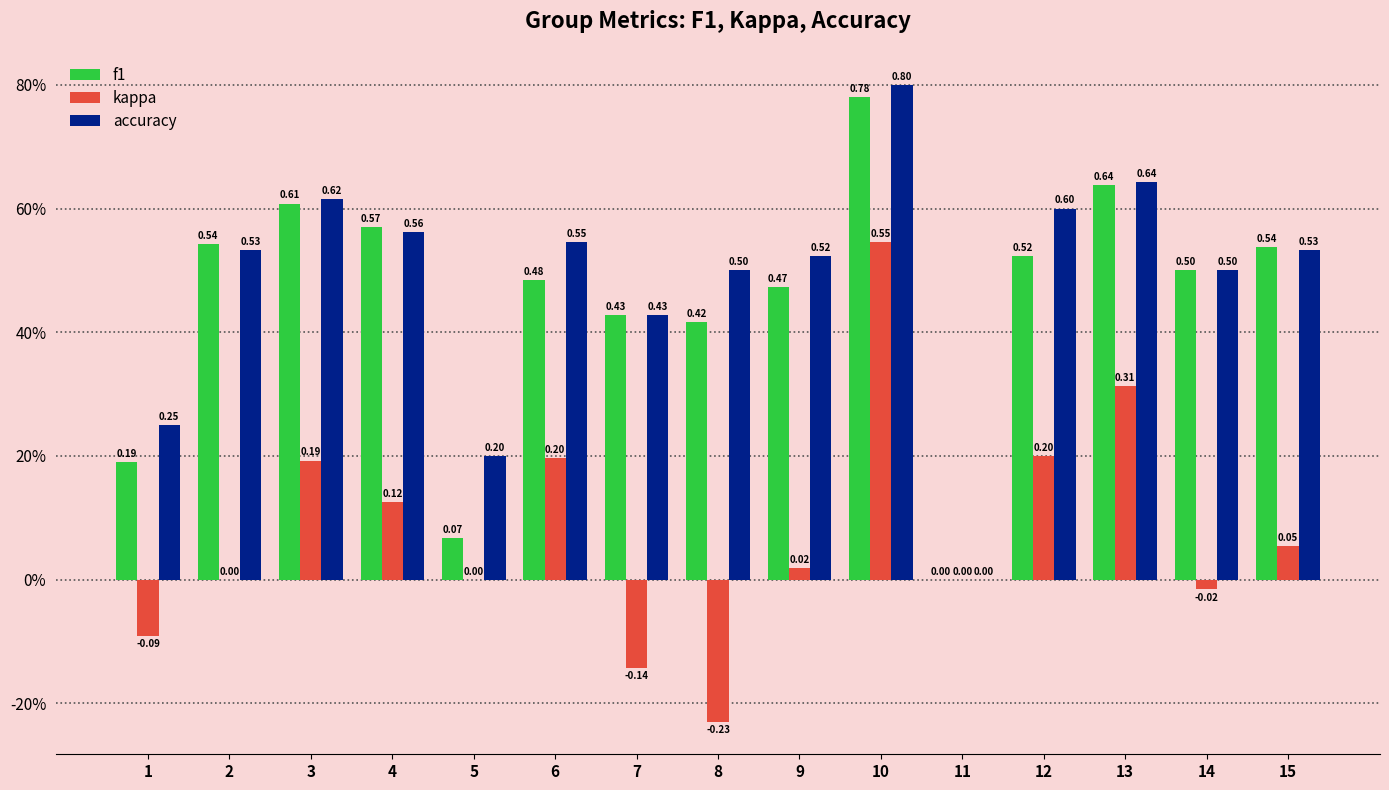

Are the bars horizontal?

No